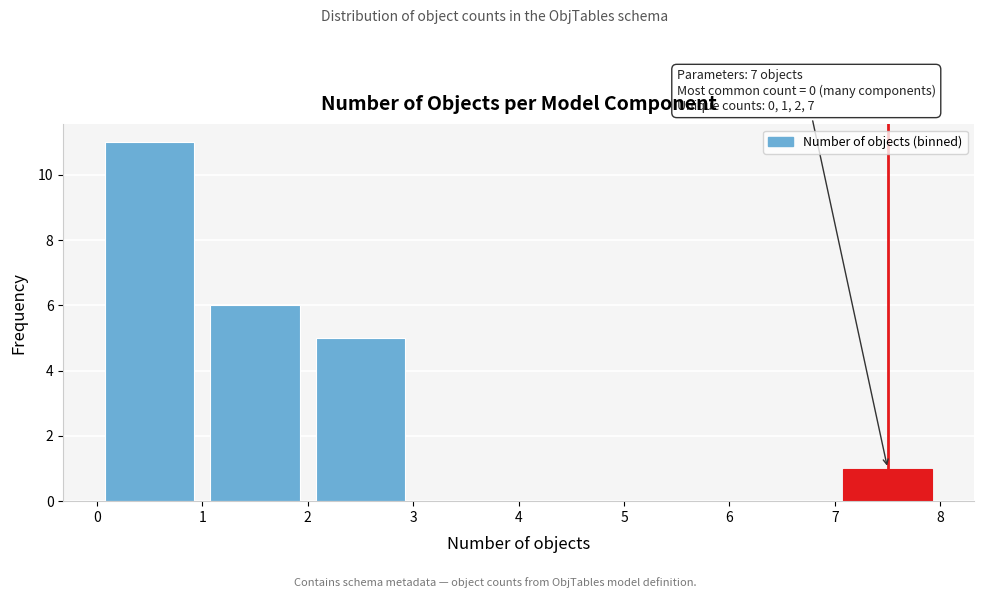

Over which range of the x-axis is the bar tallest?

0 to 1